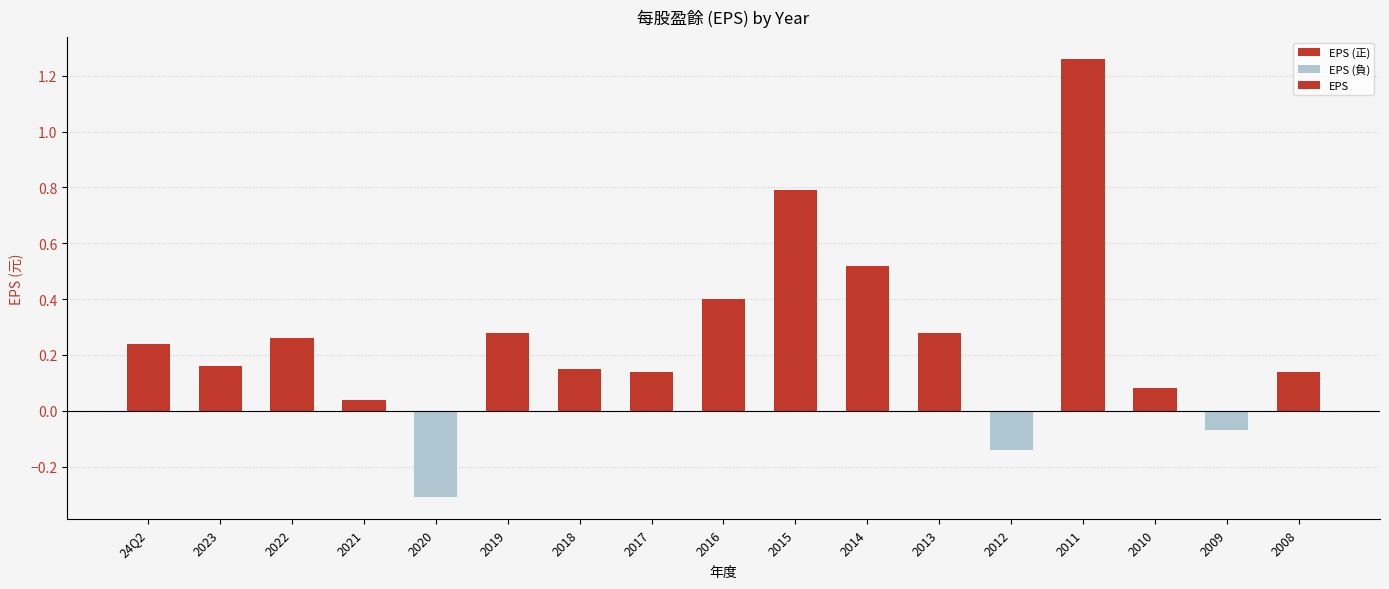

What is the change in value from 2018 to 2012?

-0.3